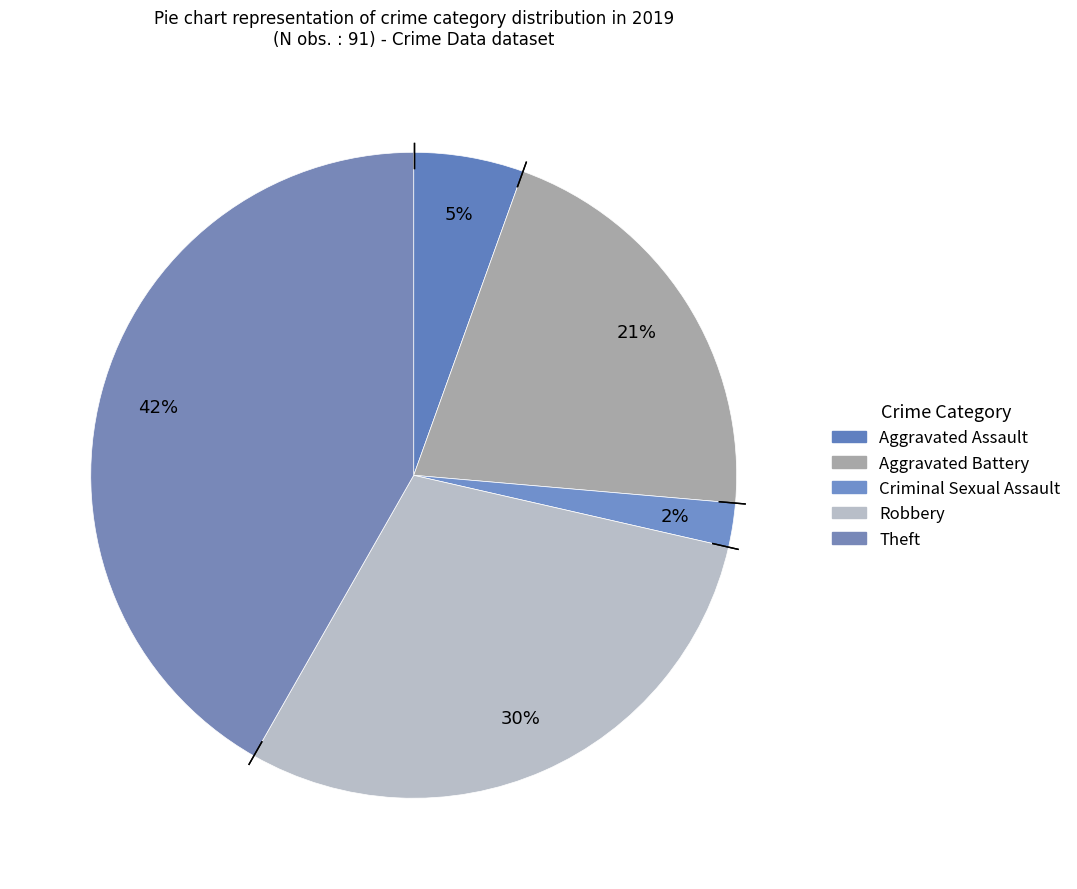

Is the sum of Theft and Robbery greater than half?

Yes